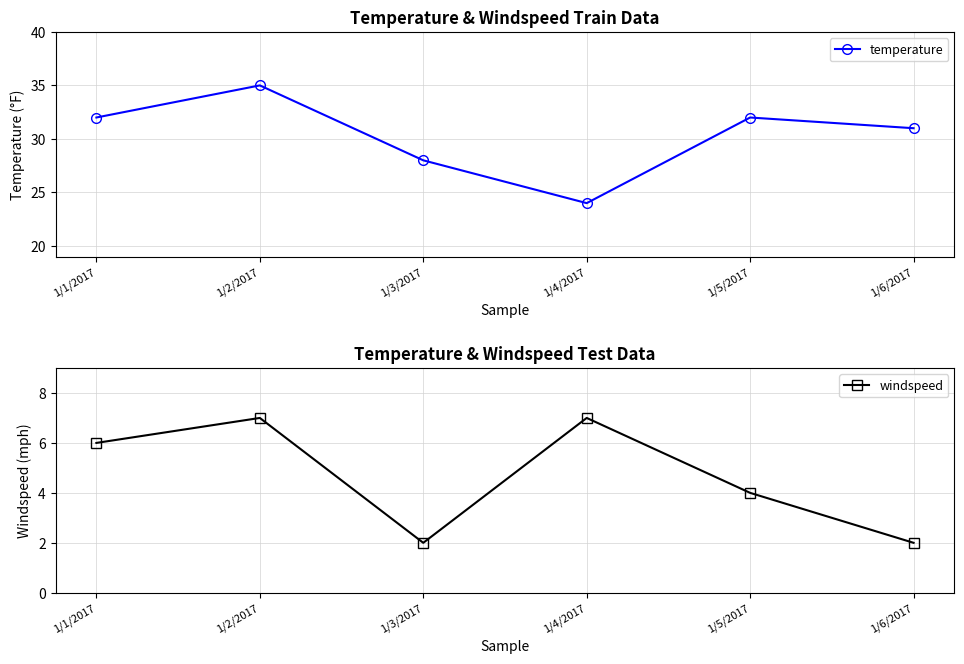

What is the label of the 4th point from the right?

1/3/2017